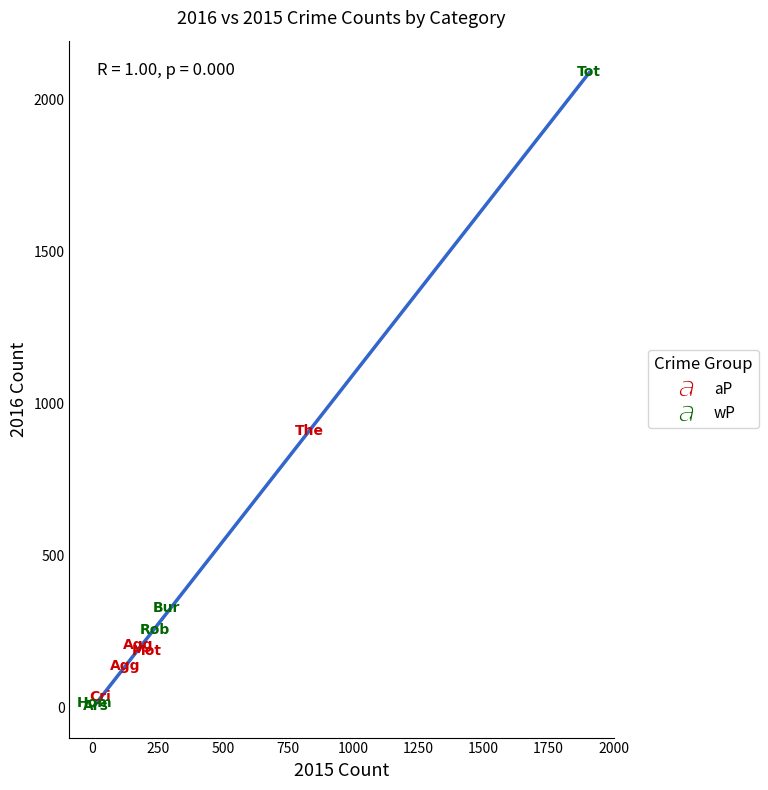

Which series reaches the maximum Y coordinate?

wP